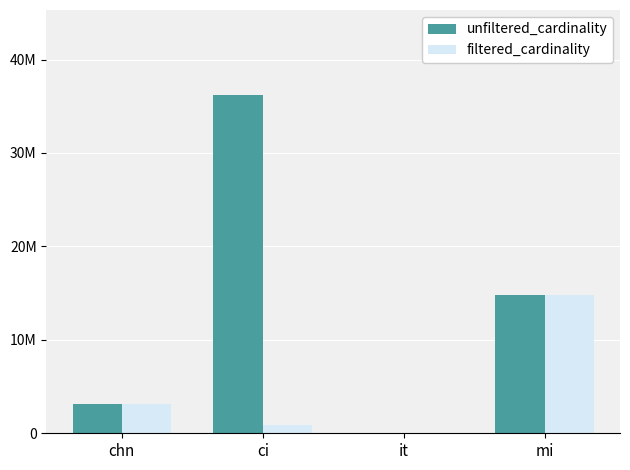

What are all the series names shown in the legend?

unfiltered_cardinality, filtered_cardinality